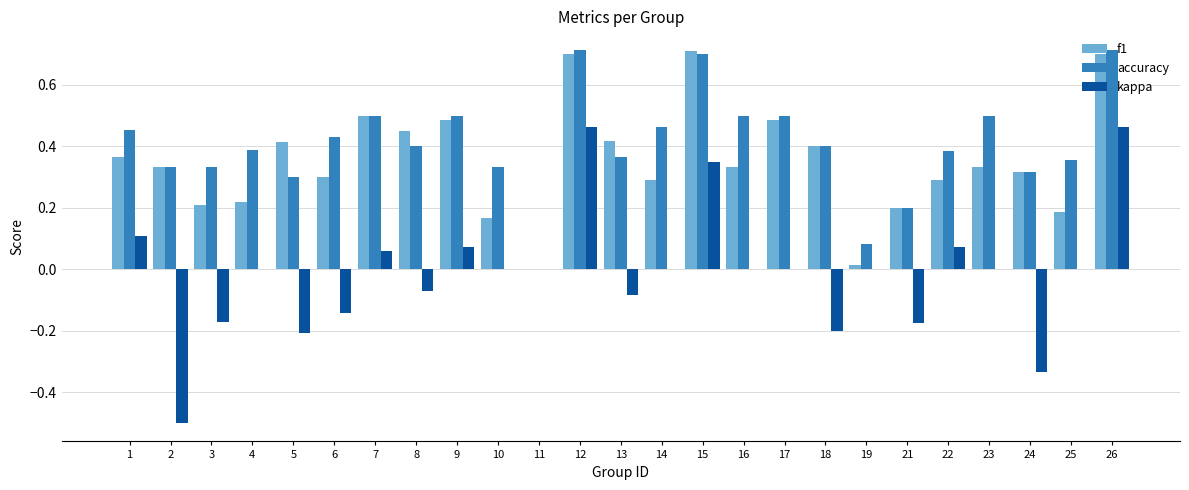

Which series changed the most between 8 and 15?

kappa